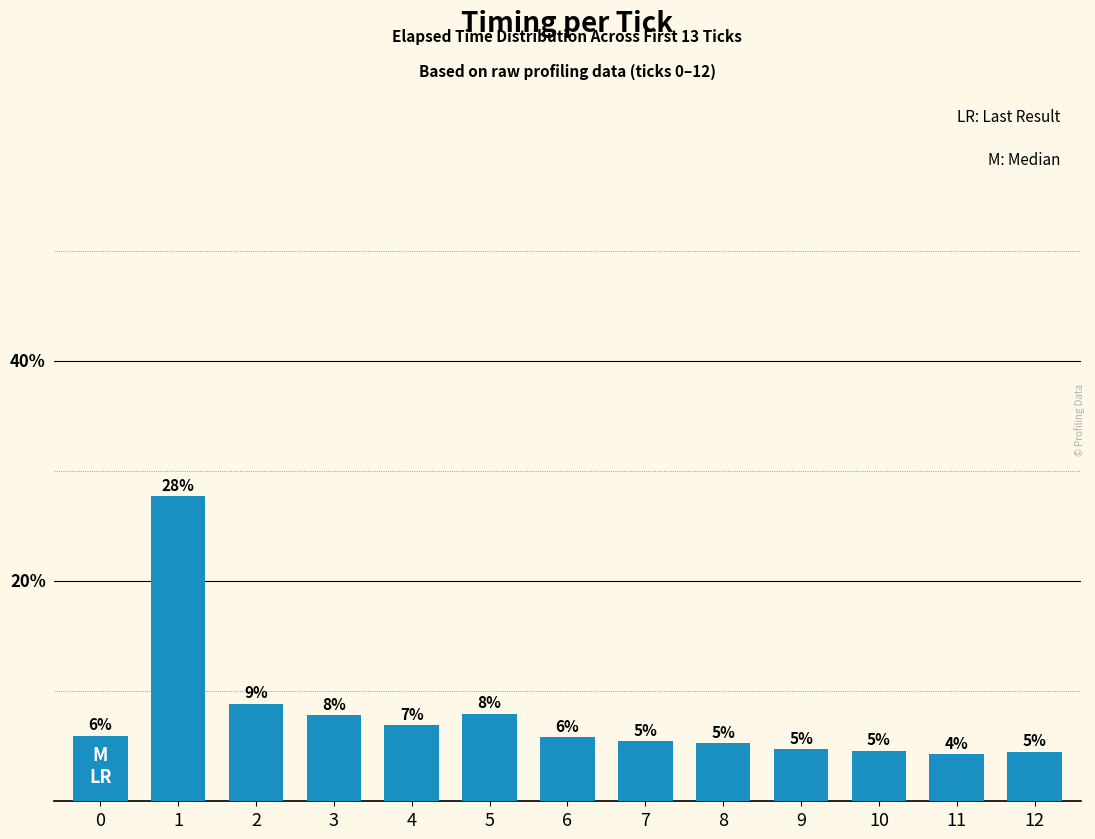

At which label is the value closest to 16?

2